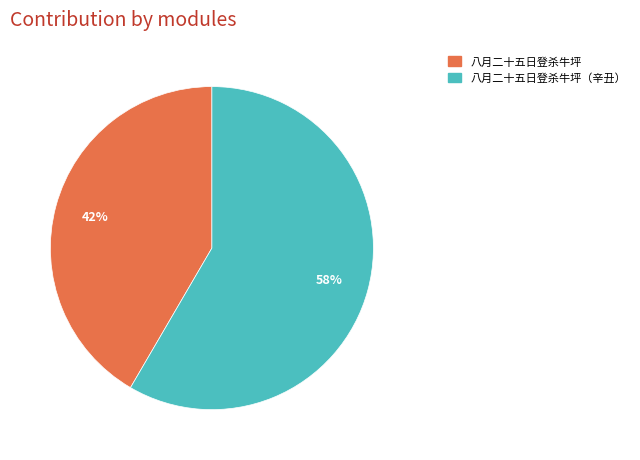

To the nearest percent, what is the average slice percentage?

50%